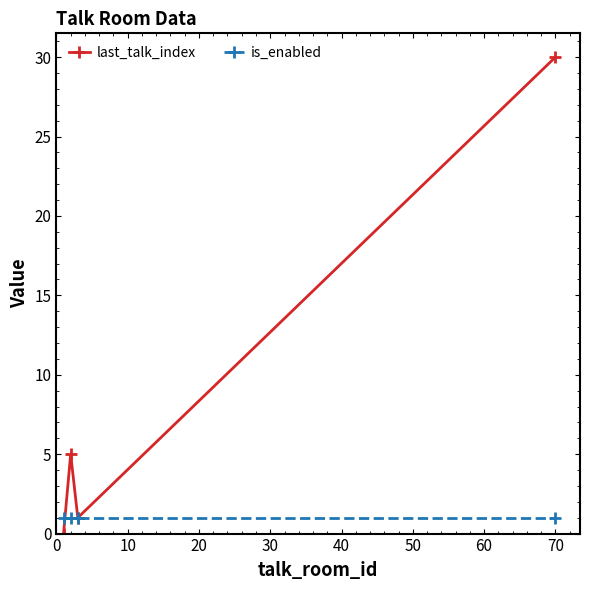

Reading left to right, extract all data points from this chart.

last_talk_index: 0	5	1	30
is_enabled: 1	1	1	1